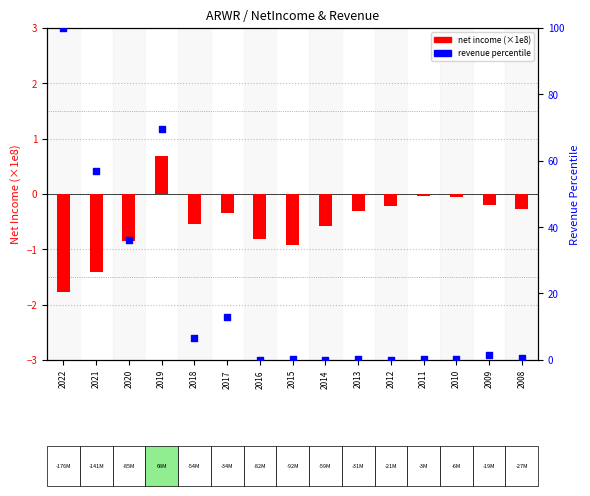

Which series has the widest spread of Y values?

Revenue (percentile)